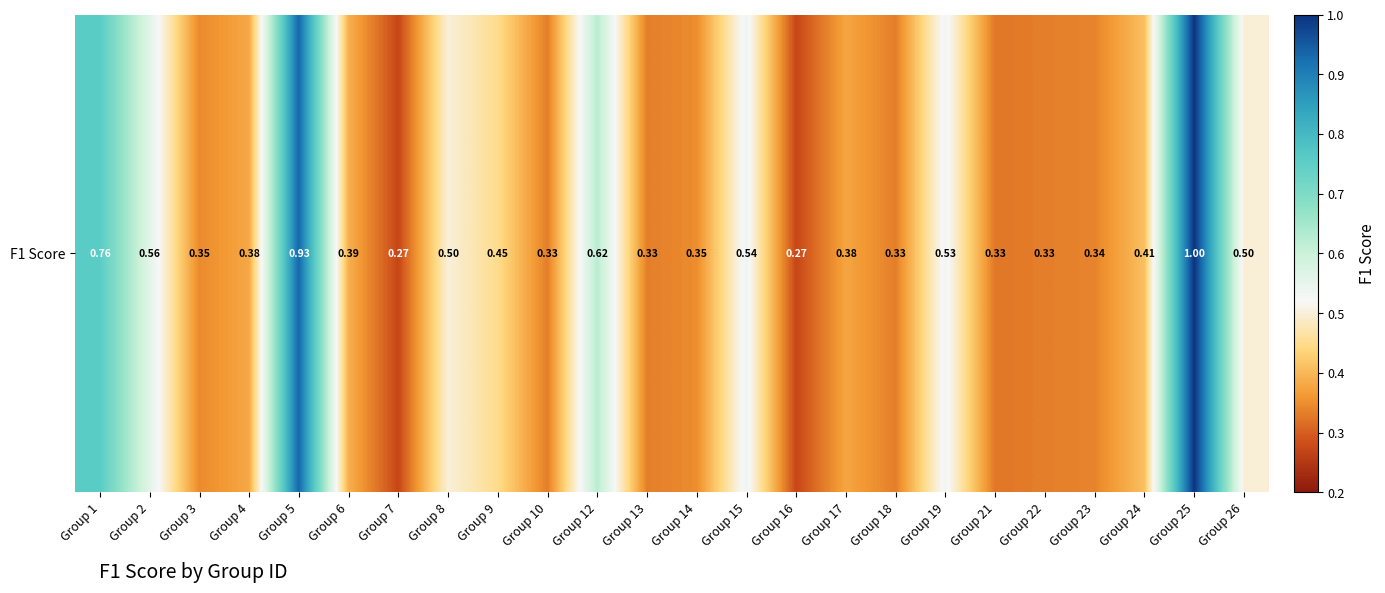

Where is the data nearest to the value 0?

Group 7